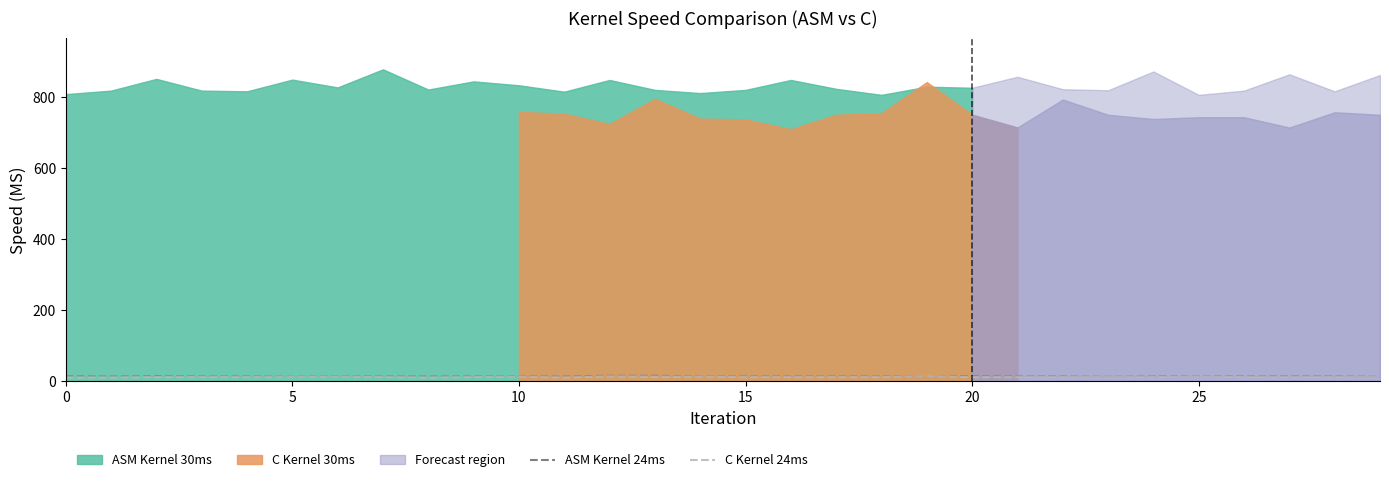

True or false: C Kernel 24ms and ASM Kernel 24ms cross at least once.

False